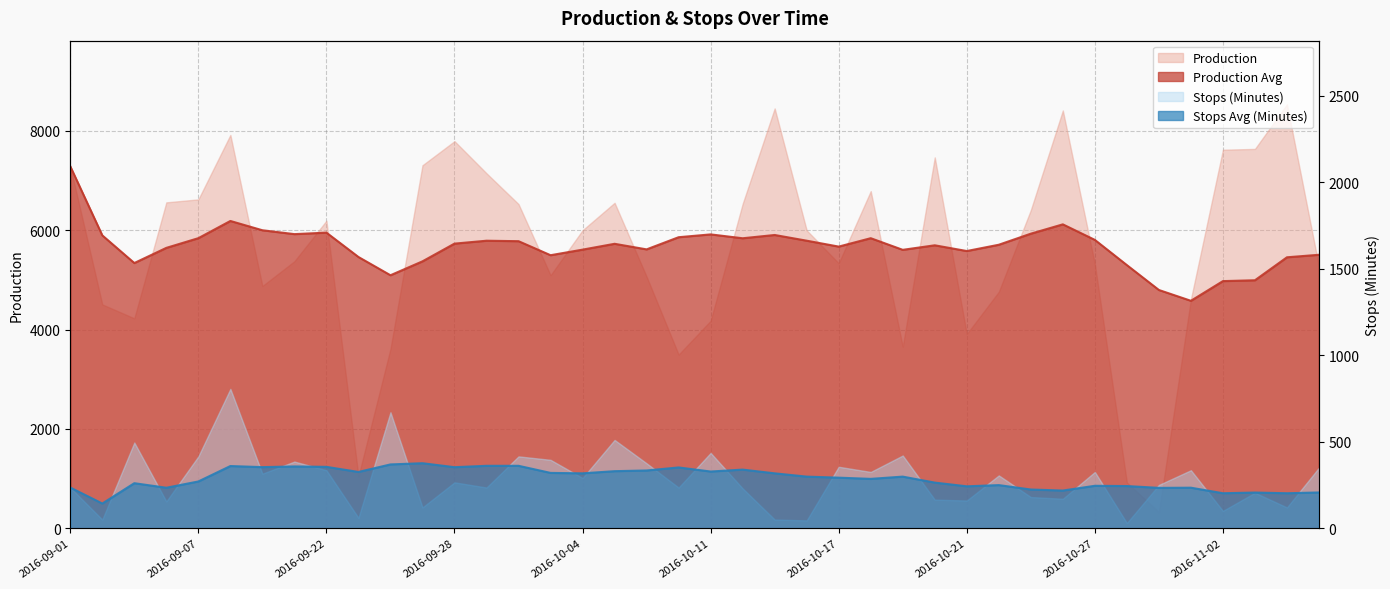

At which category does the chart reach its peak across all series?

2016-11-04